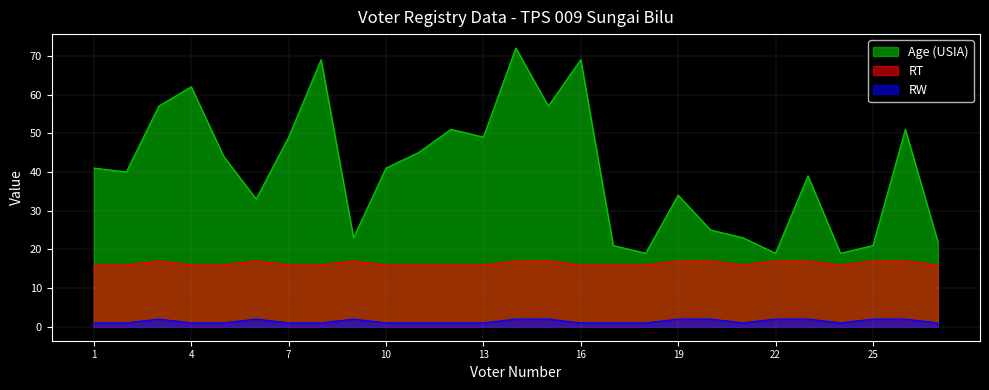

Reading right to left, transcribe all the data shown in this chart.

Age (USIA): 27=22	26=51	25=21	24=19	23=39	22=19	21=23	20=25	19=34	18=19	17=21	16=69	15=57	14=72	13=49	12=51	11=45	10=41	9=23	8=69	7=49	6=33	5=44	4=62	3=57	2=40	1=41
RT: 27=16	26=17	25=17	24=16	23=17	22=17	21=16	20=17	19=17	18=16	17=16	16=16	15=17	14=17	13=16	12=16	11=16	10=16	9=17	8=16	7=16	6=17	5=16	4=16	3=17	2=16	1=16
RW: 27=1	26=2	25=2	24=1	23=2	22=2	21=1	20=2	19=2	18=1	17=1	16=1	15=2	14=2	13=1	12=1	11=1	10=1	9=2	8=1	7=1	6=2	5=1	4=1	3=2	2=1	1=1